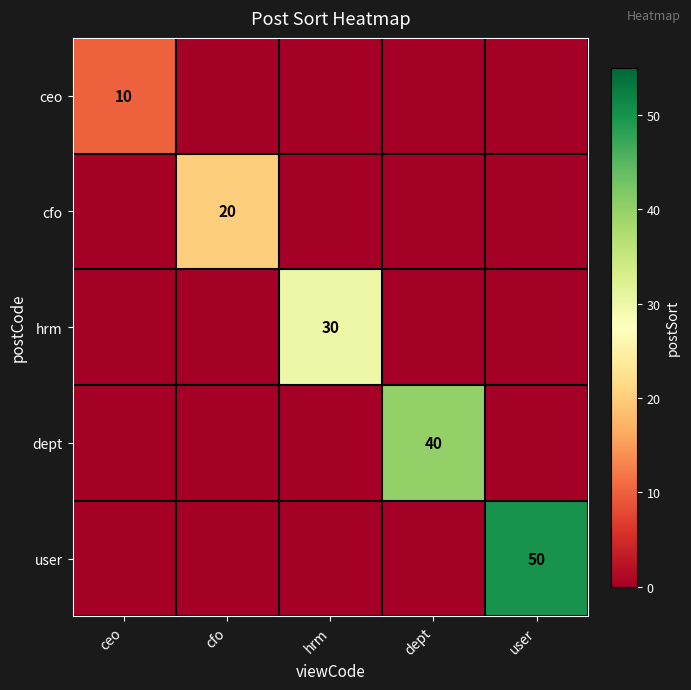

True or false: cfo has a value of 32 at cfo.

False